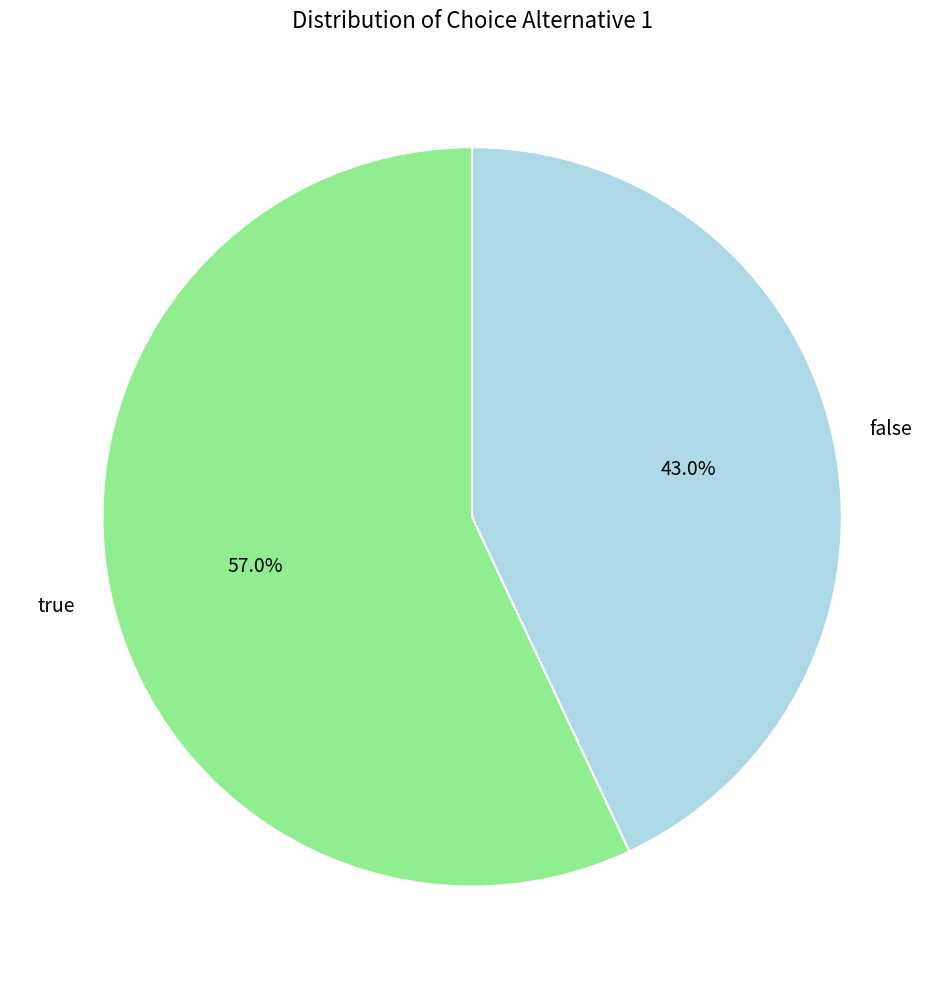

True or false: false accounts for 29% of the total.

False